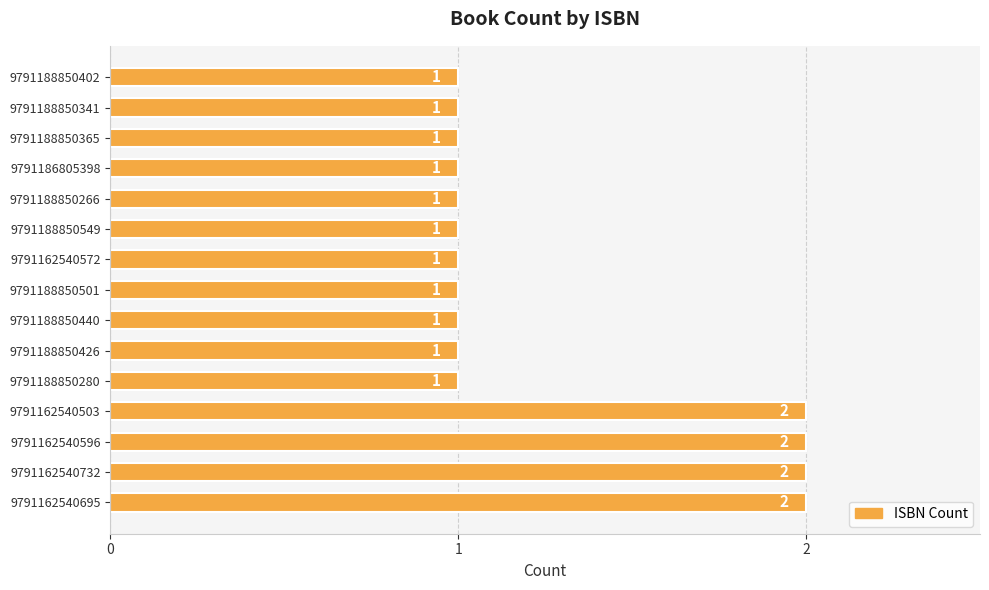

What is the sum of all values?

19